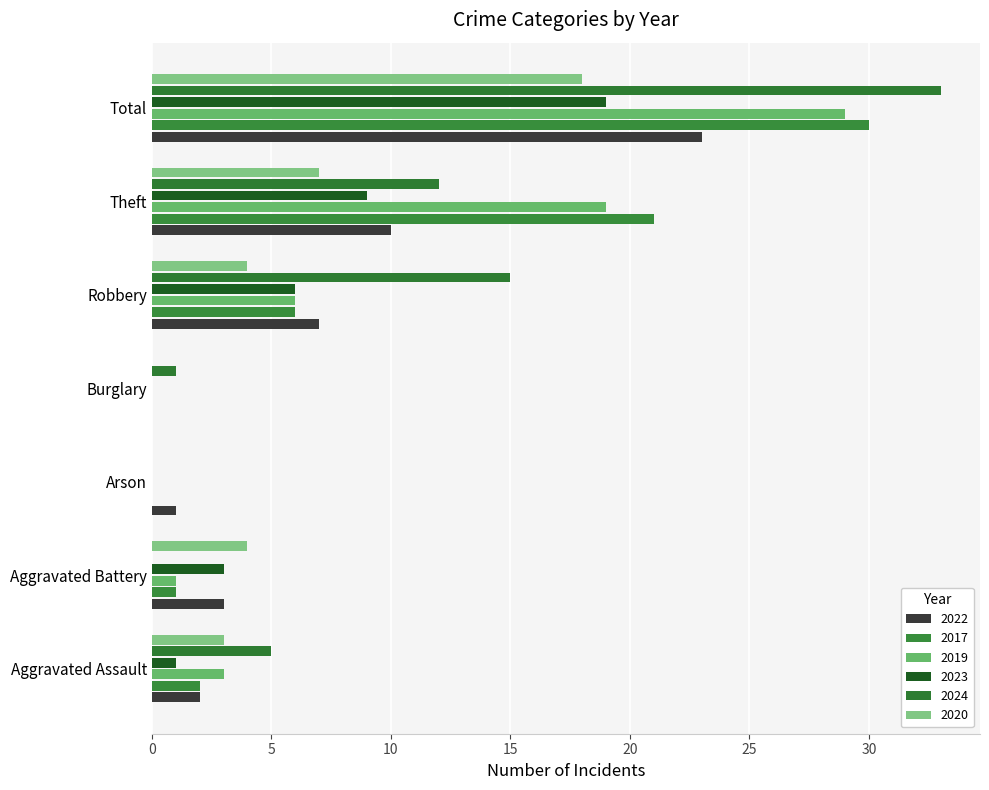

Between Robbery and Total, which series saw the biggest shift?

2017